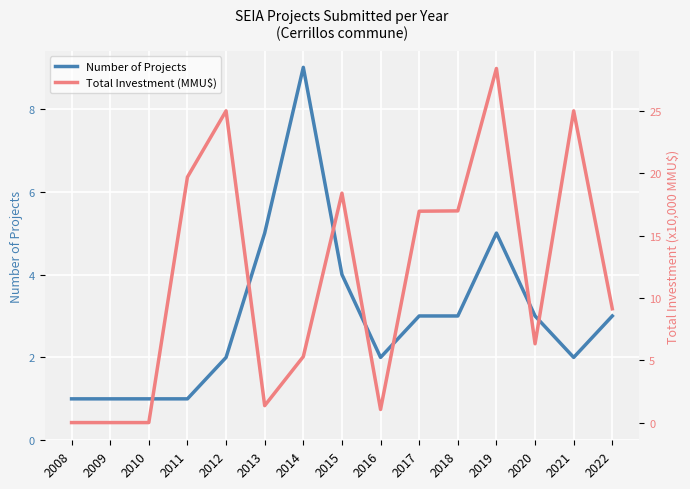

What are all the series names shown in the legend?

Number of Projects, Total Investment (MMU$)